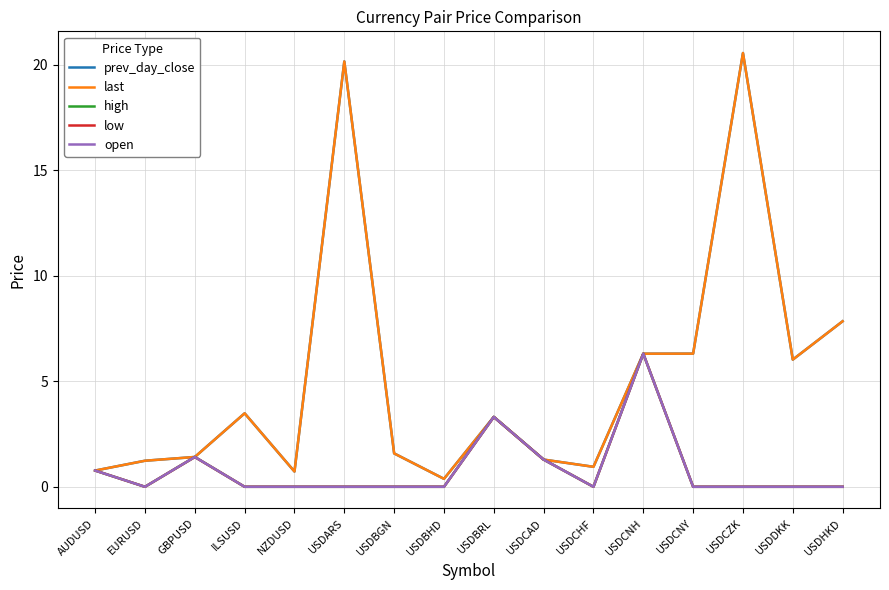

What is the minimum value for last?

0.4